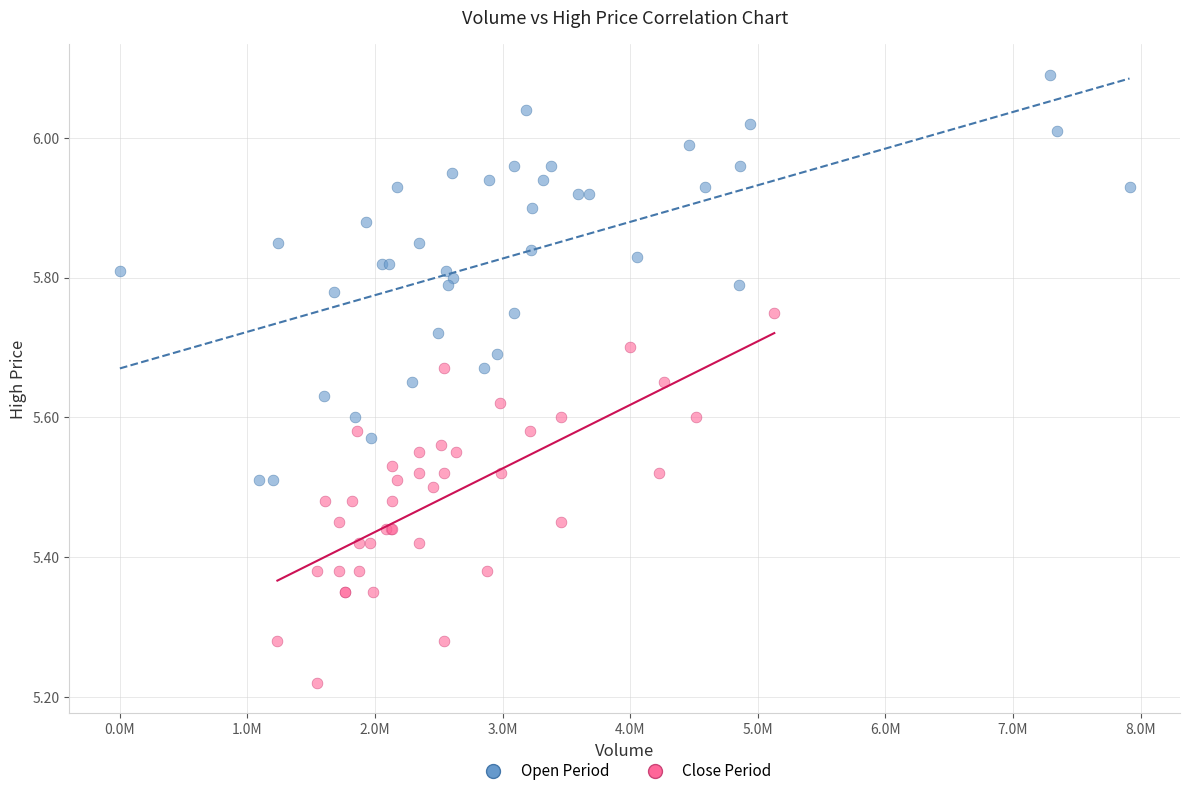

Which series reaches the minimum Y coordinate?

Close Period